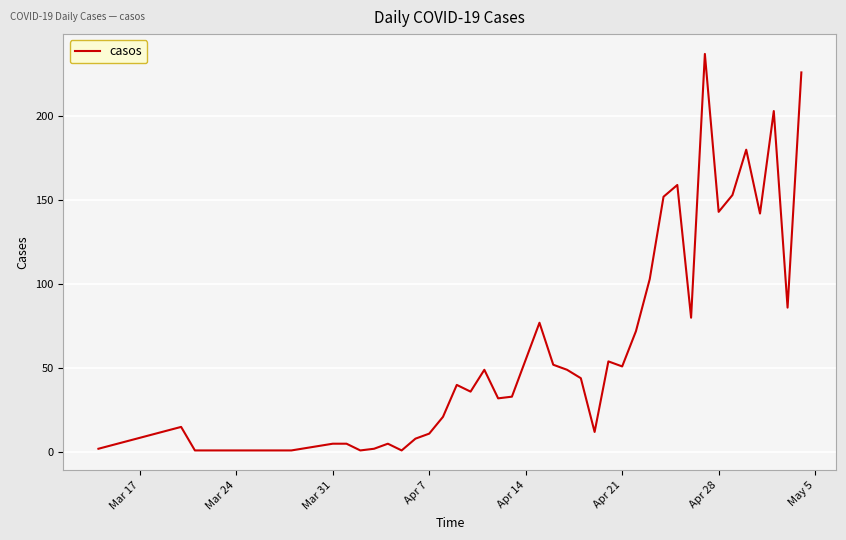

What is the maximum value shown in the chart?

237